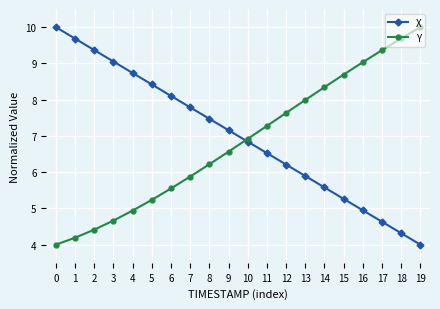

What are all the series names shown in the legend?

X, Y